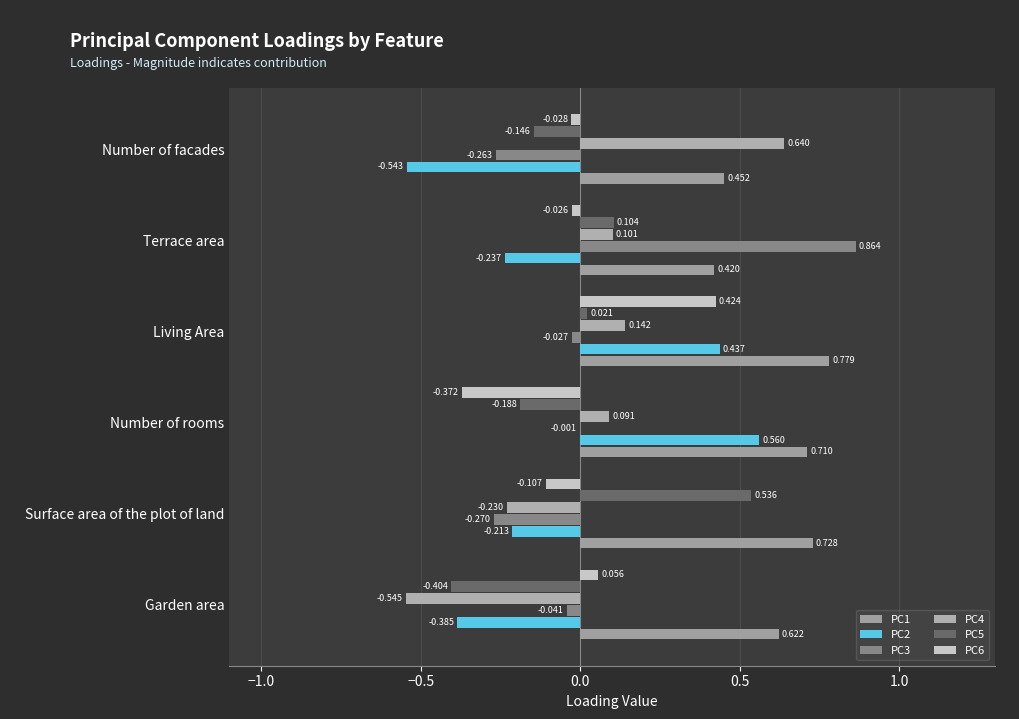

How many data points in PC4 are above 0?

4